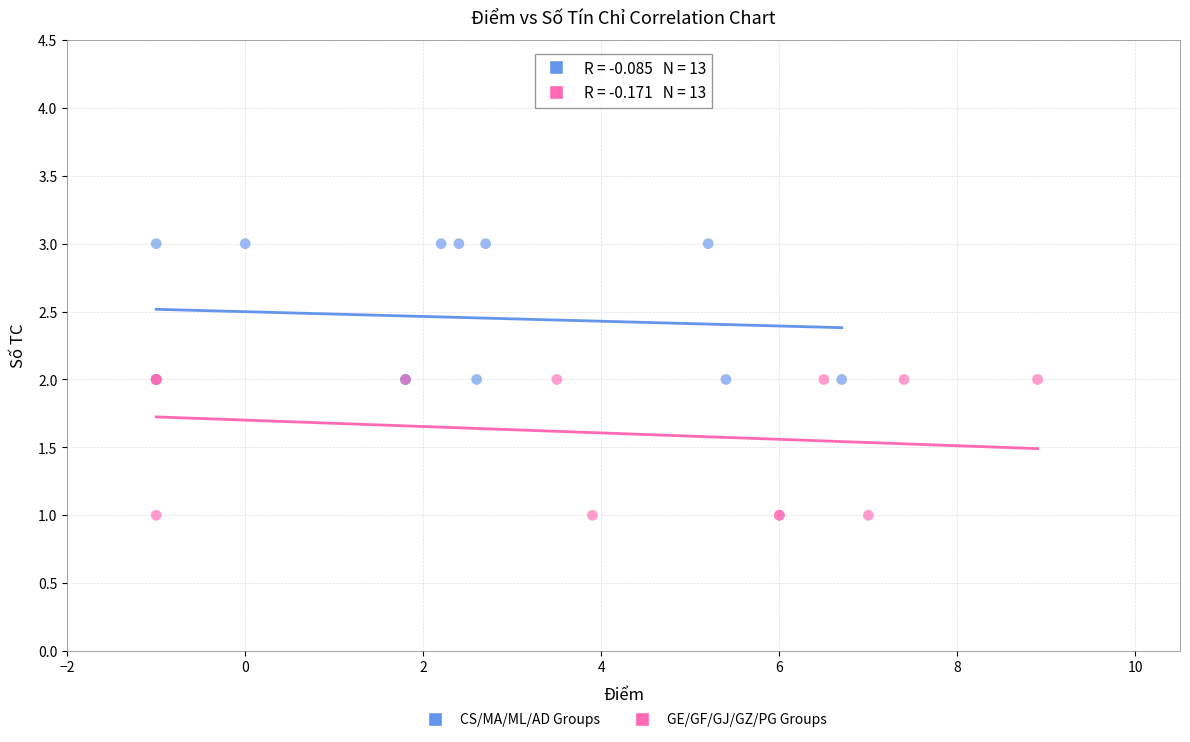

Which series reaches the maximum Y coordinate?

CS/MA/ML/AD Groups